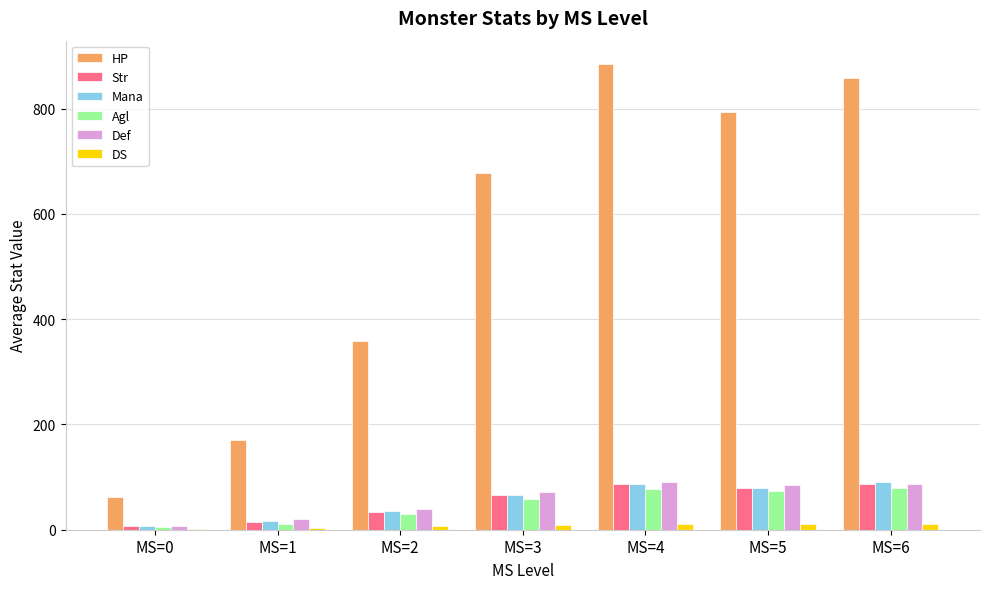

How many distinct data groups are displayed?

6